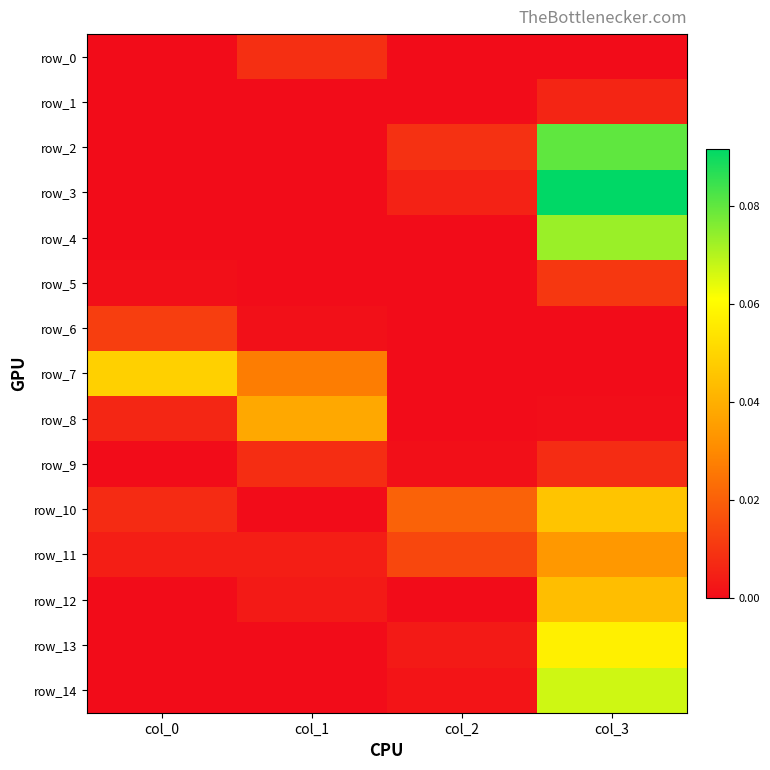

Count the row_2 values in the range 0 to 1.

4